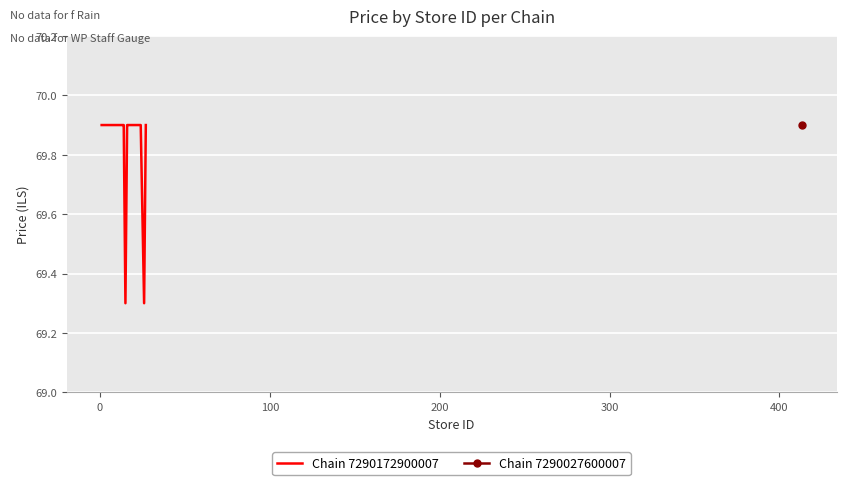

How many lines are shown in the chart?

1